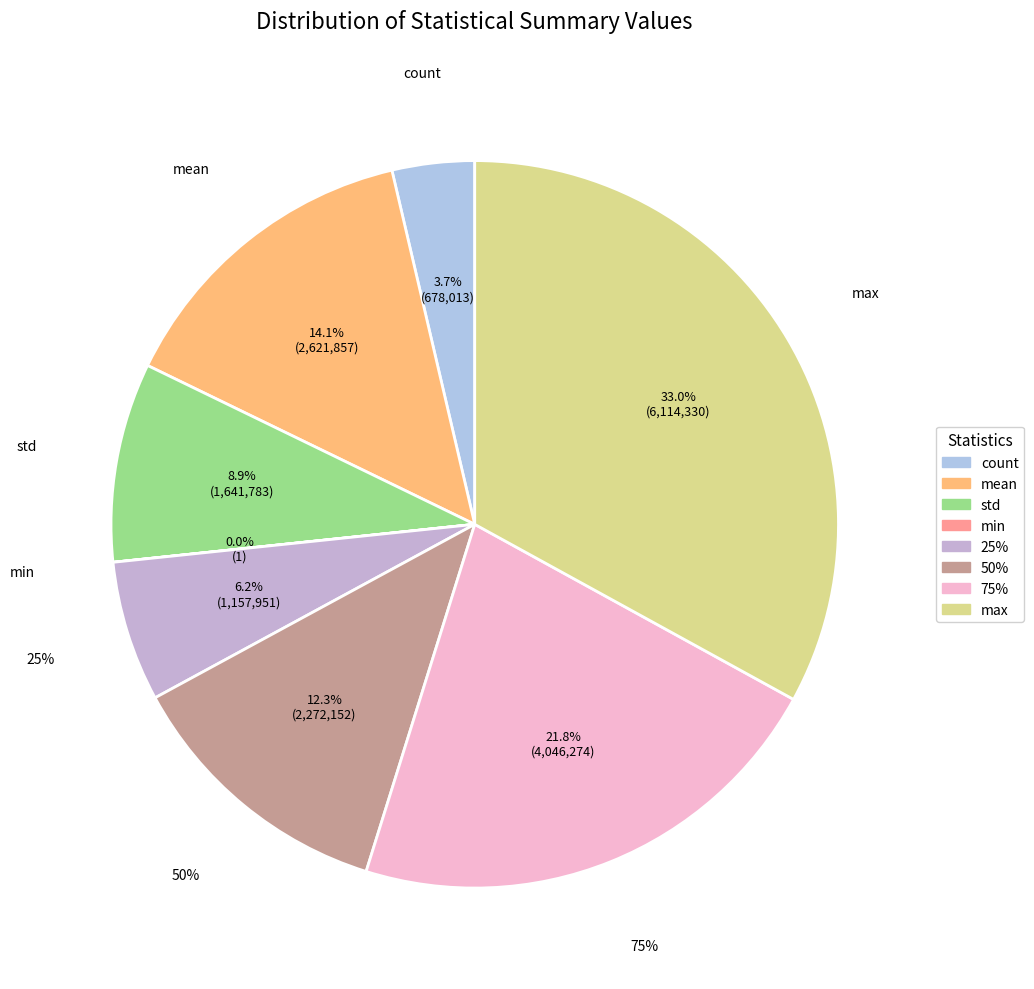

How many slices are in this pie chart?

8